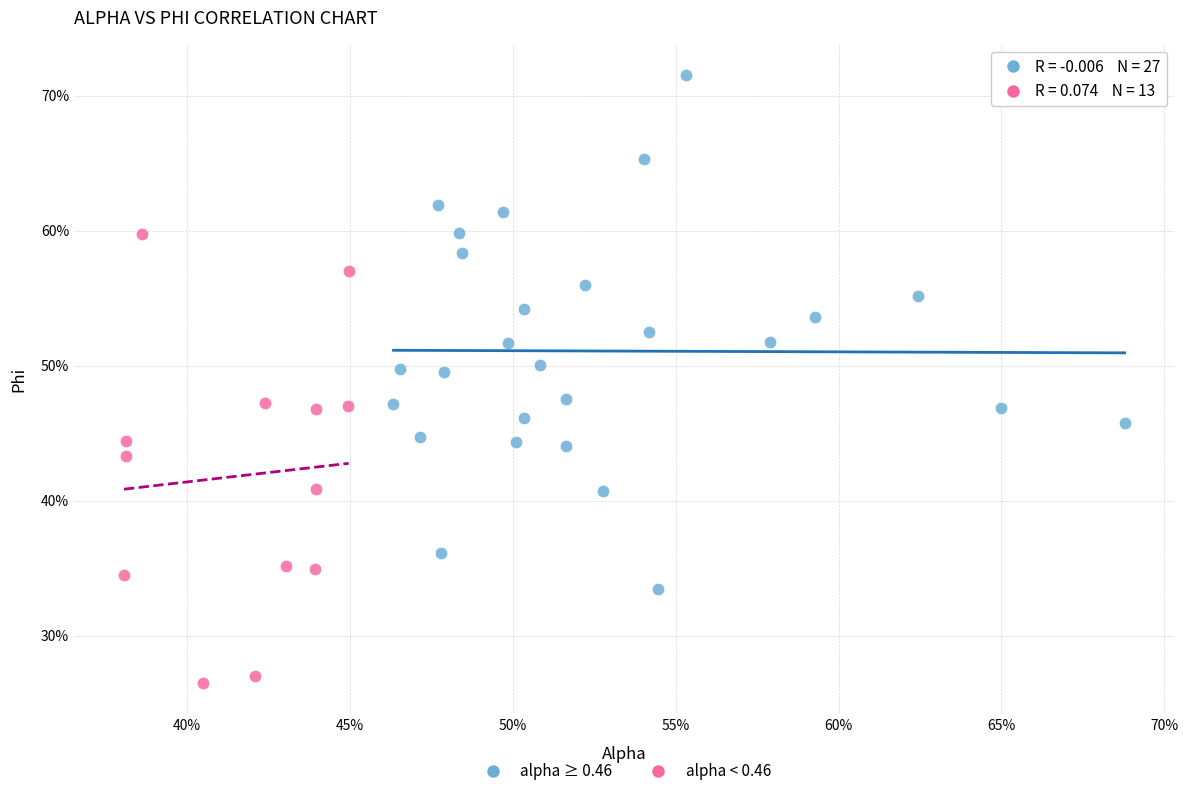

What are all the series names shown in the legend?

alpha ≥ 0.46, alpha < 0.46